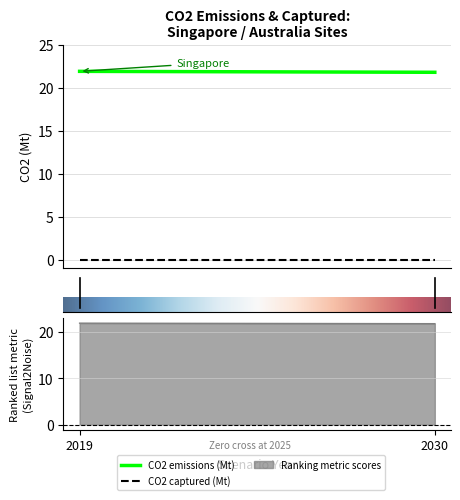

At which label does CO2 captured (Mt) - Darwin reach its minimum?

2019